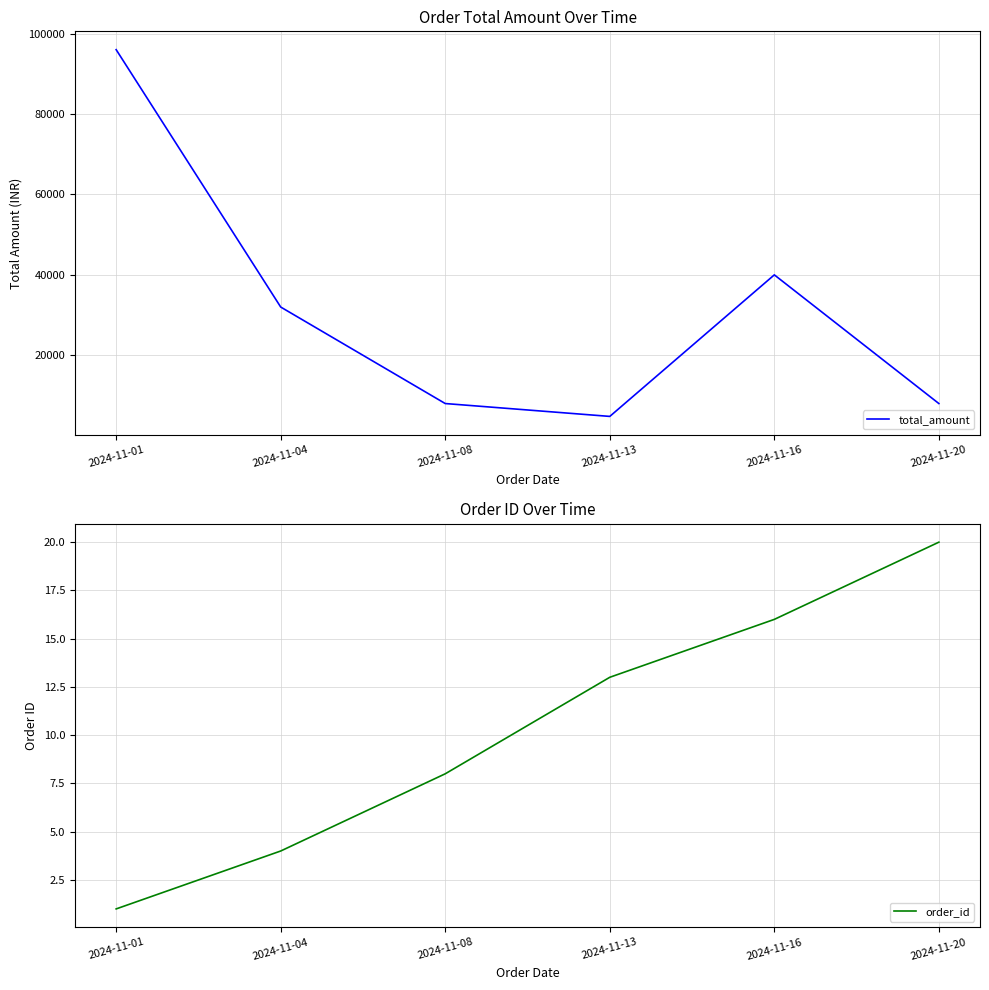

Where does the order_id series first go above 13?

2024-11-16